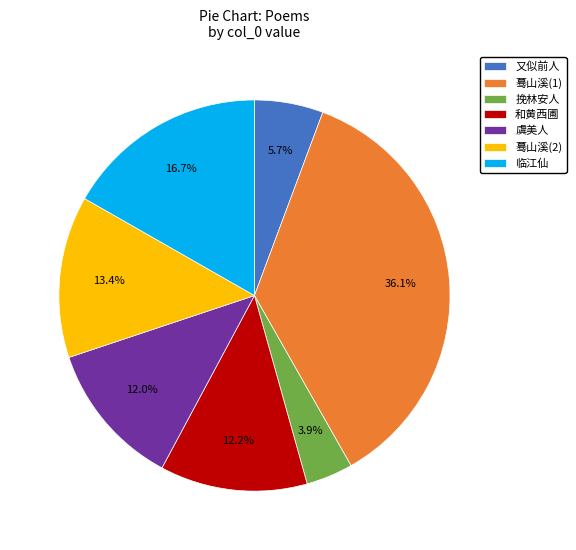

Combined, what portion of the pie is 虞美人 and 蓦山溪(2)?

25.4%